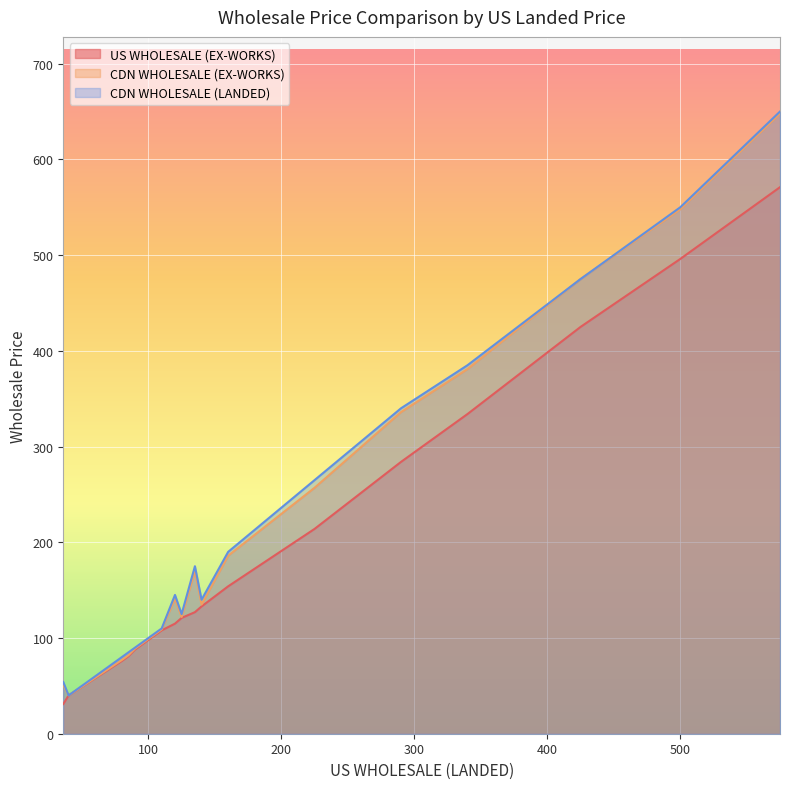

Which label corresponds to the smallest value in the chart?

36